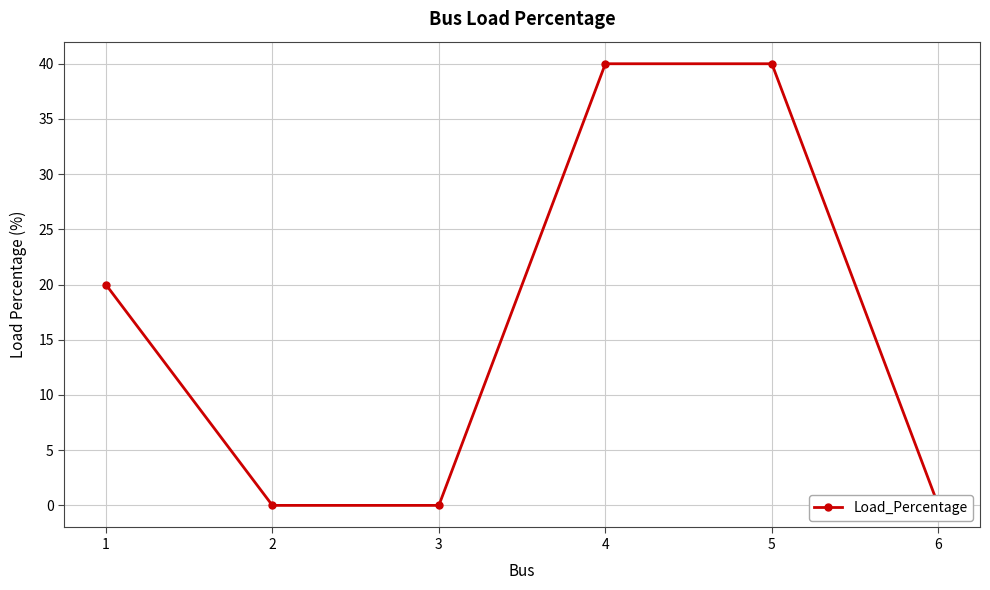

At which category does the chart reach its peak across all series?

4